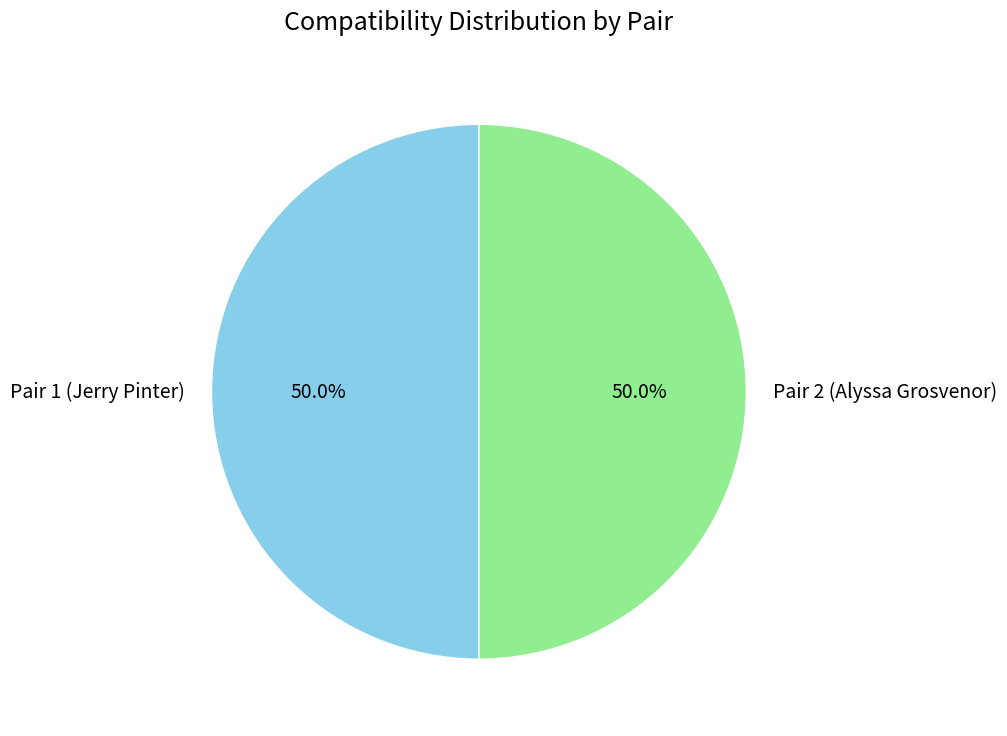

How many slices are in this pie chart?

2